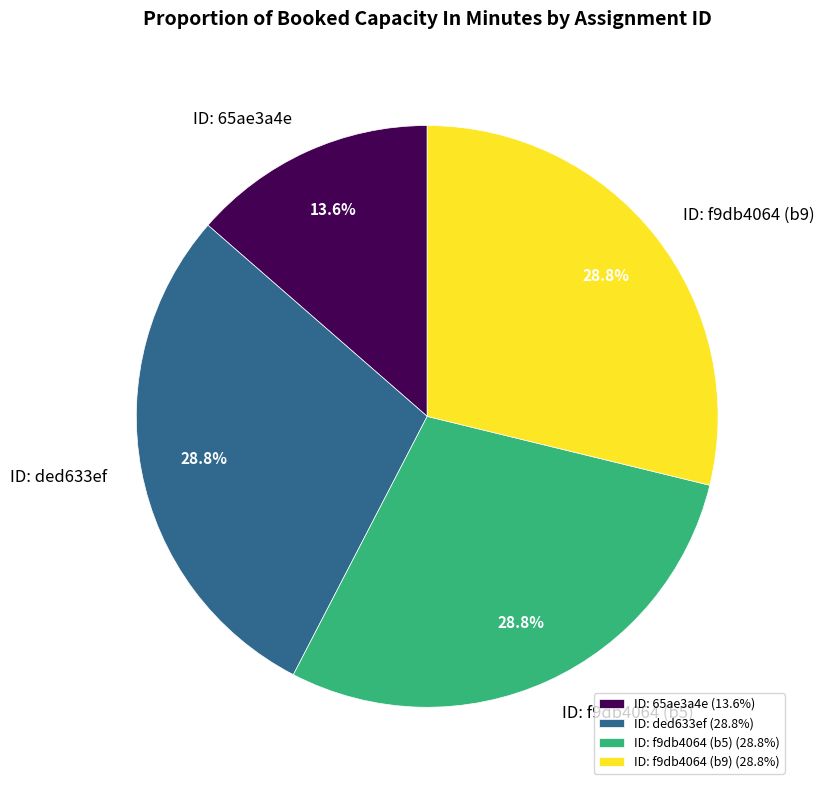

Approximately how many times larger is the value at ID: f9db4064 (b5) compared to ID: f9db4064 (b9)?

1.0